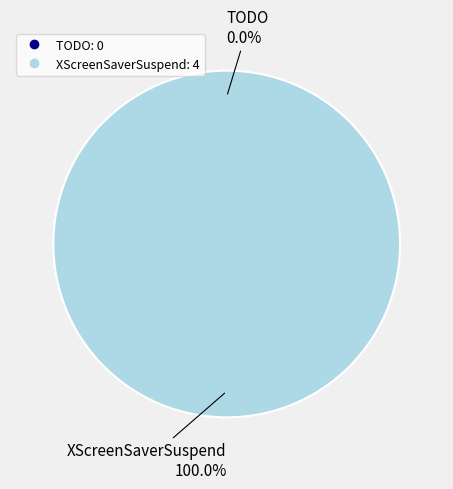

Is there any slice that represents more than half of the pie?

Yes